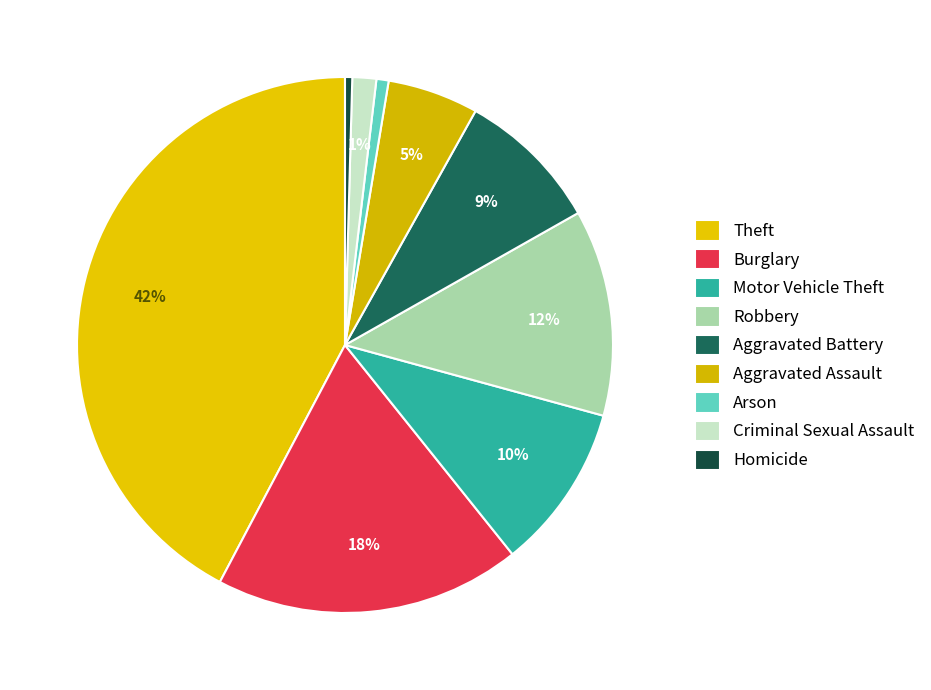

Is it true that Robbery is 12% of the pie?

True